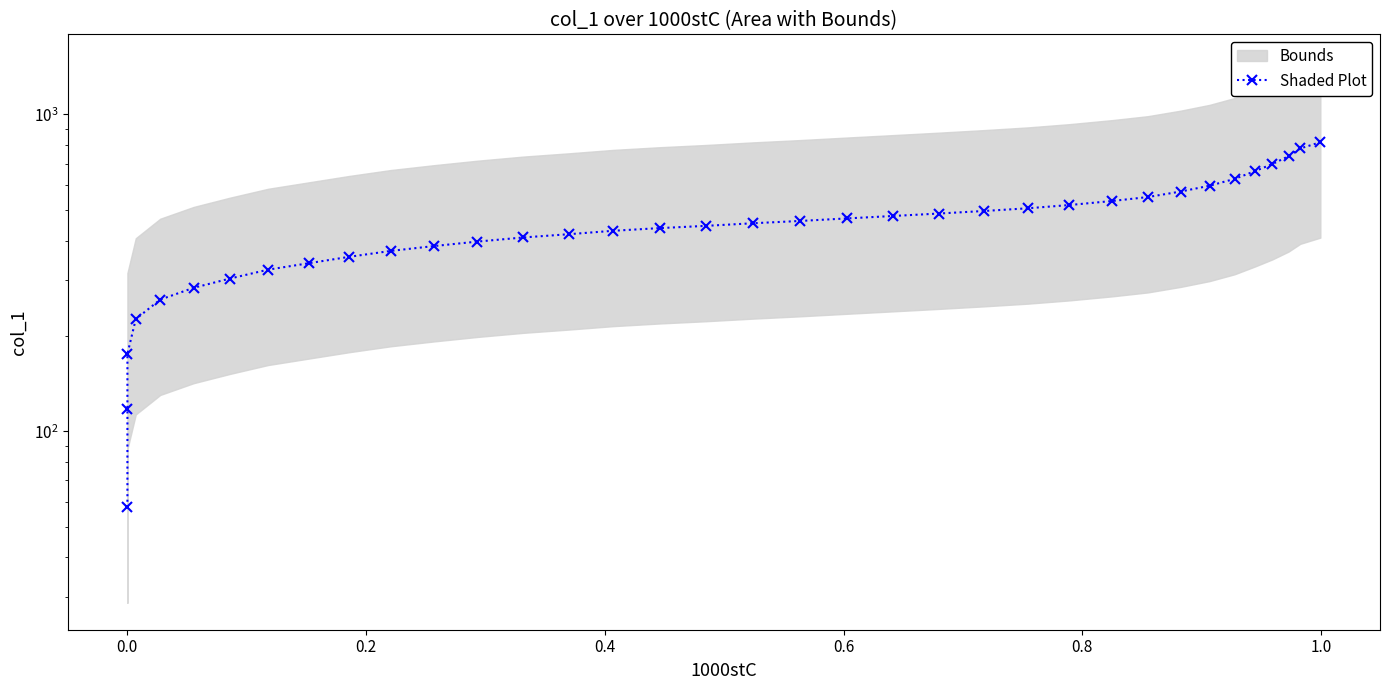

The chart shows a value of 463.5 at 1.2. True or false?

False